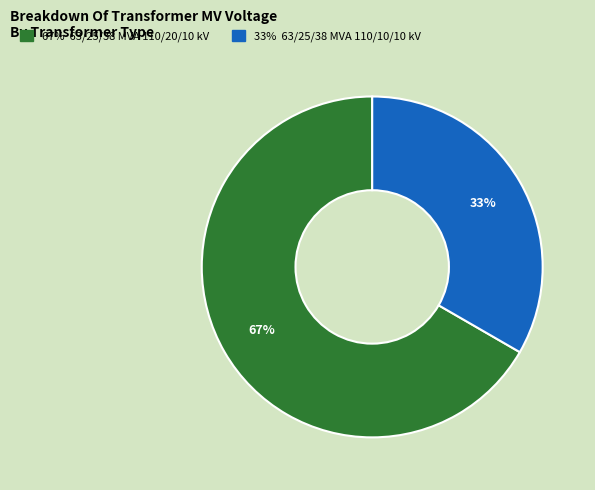

To the nearest percent, what is the average slice percentage?

50%